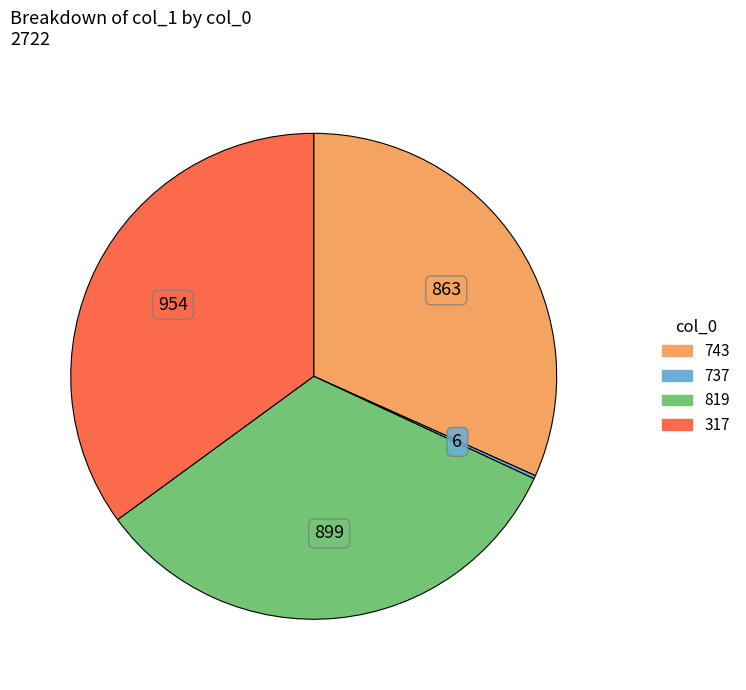

Approximately how many times larger is the value at 317 compared to 819?

1.1